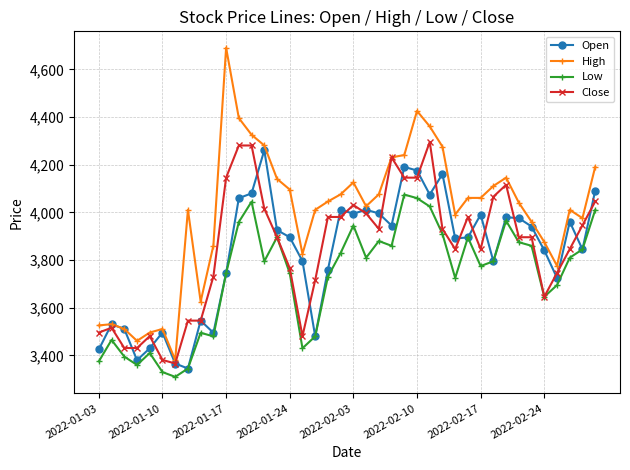

What is the greatest value displayed?

4691